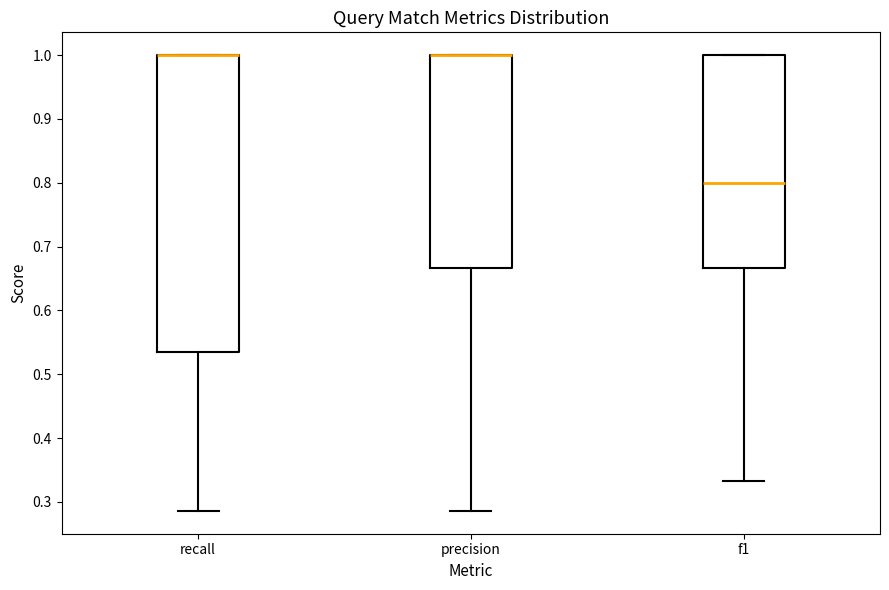

Which box is the tallest, from its lower edge to its upper edge?

recall